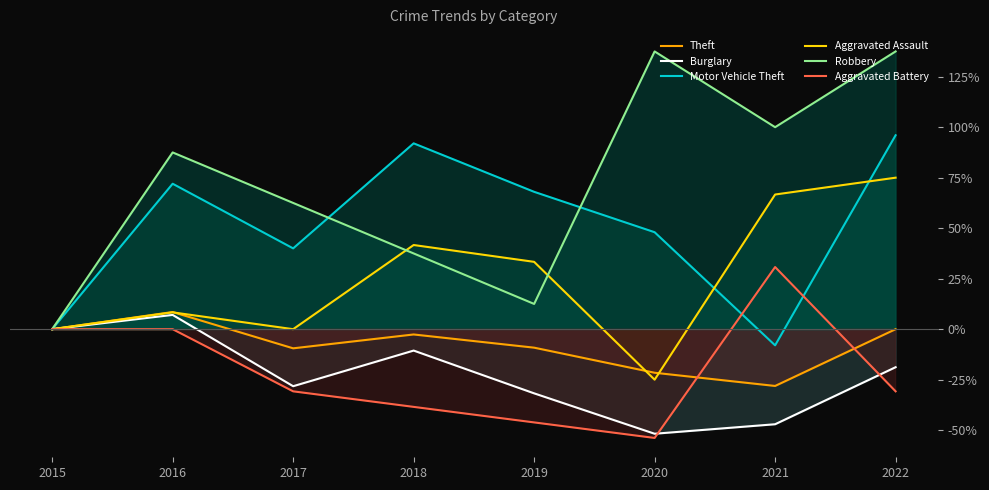

What is the highest value of the Aggravated Battery series?

30.8